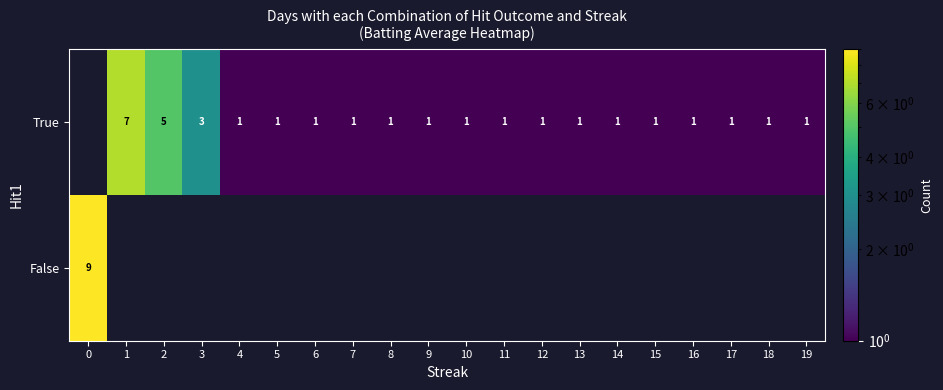

Is the value of False at 0 greater than the value of True at 3?

Yes